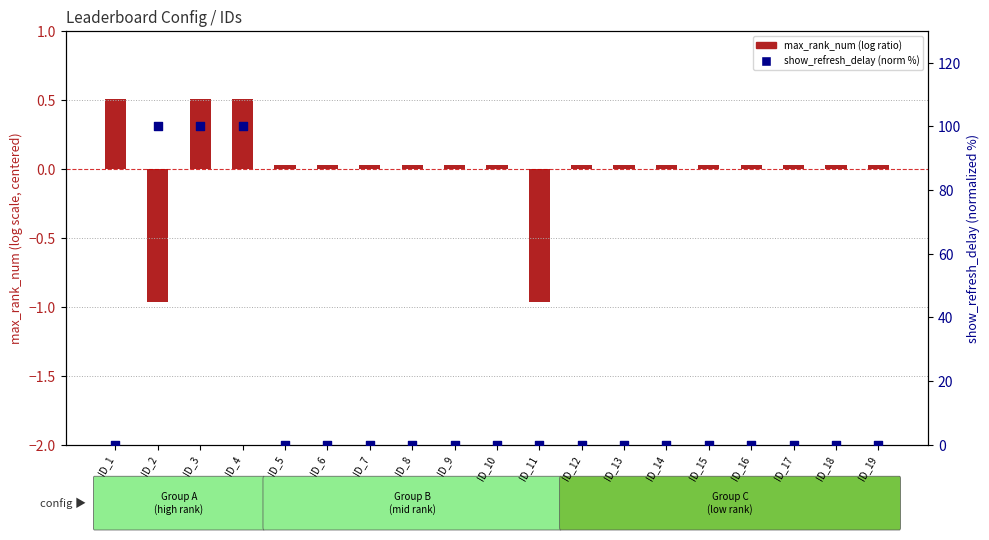

Which has a higher value, ID_10 or ID_6?

ID_10